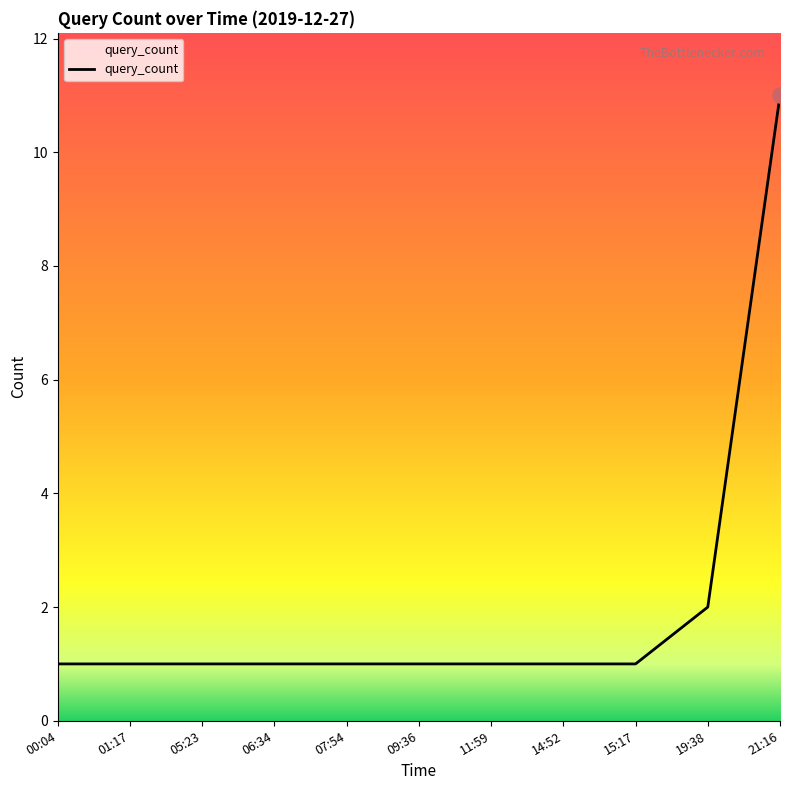

Between 21:16 and 05:23, which is larger?

21:16